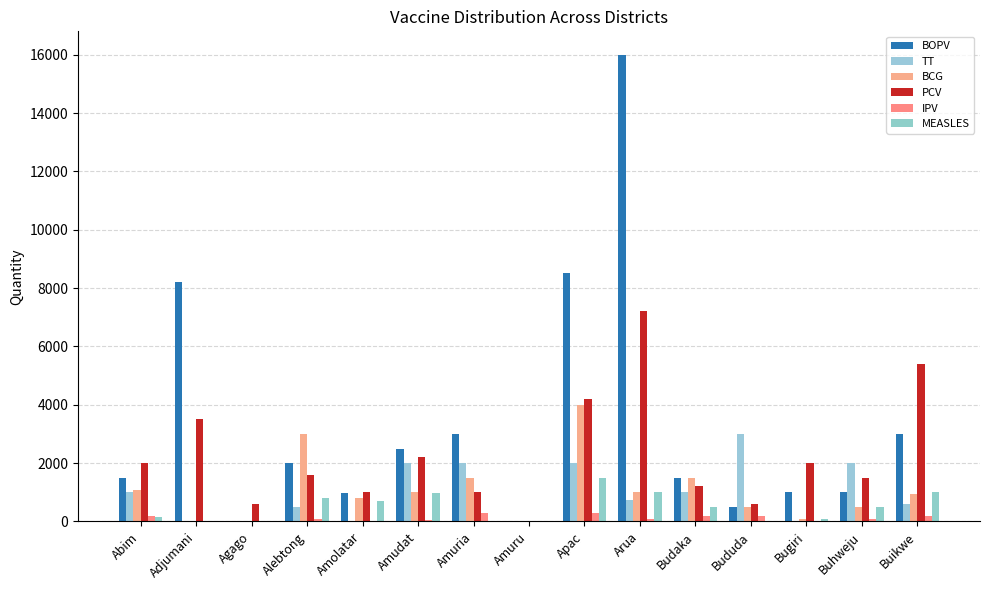

How many series are shown in this chart?

6